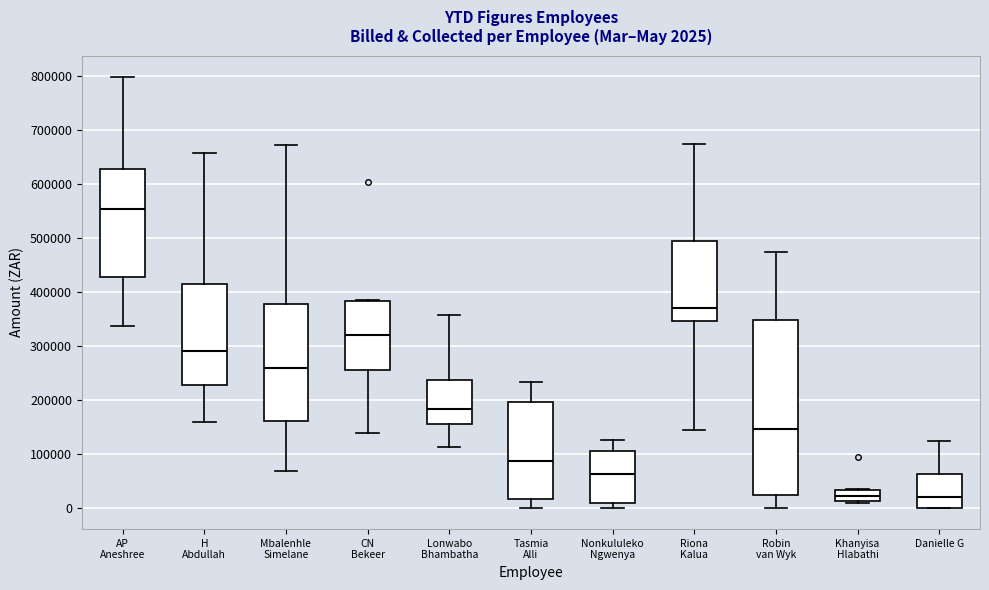

Which box's median line is the highest?

AP Aneshree